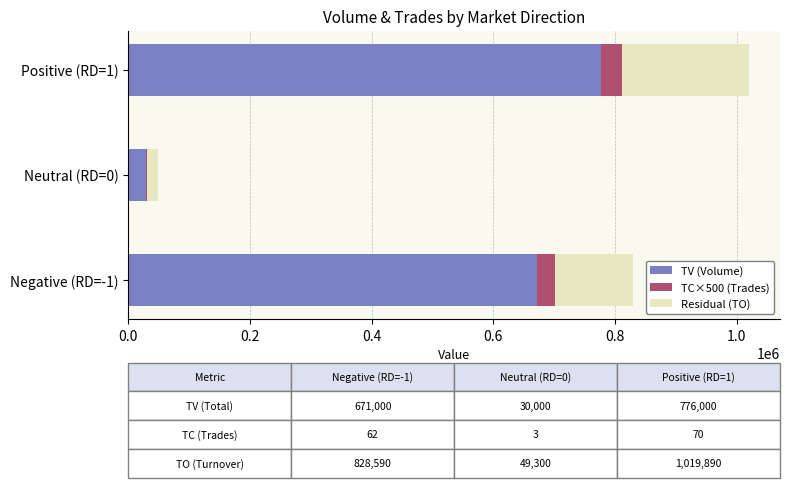

What are all the series names shown in the legend?

TV (Volume), TC×500 (Trades), Residual (TO)